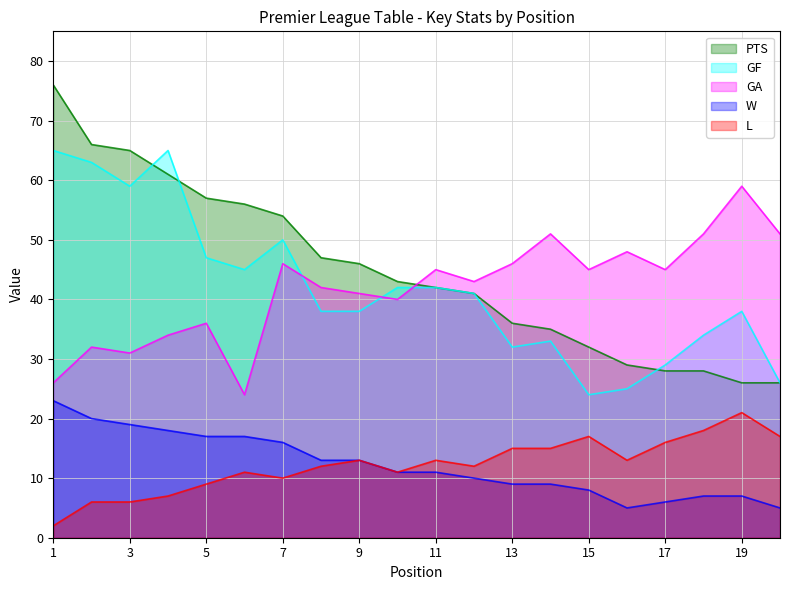

Between 11 and 16, which series saw the biggest shift?

GF